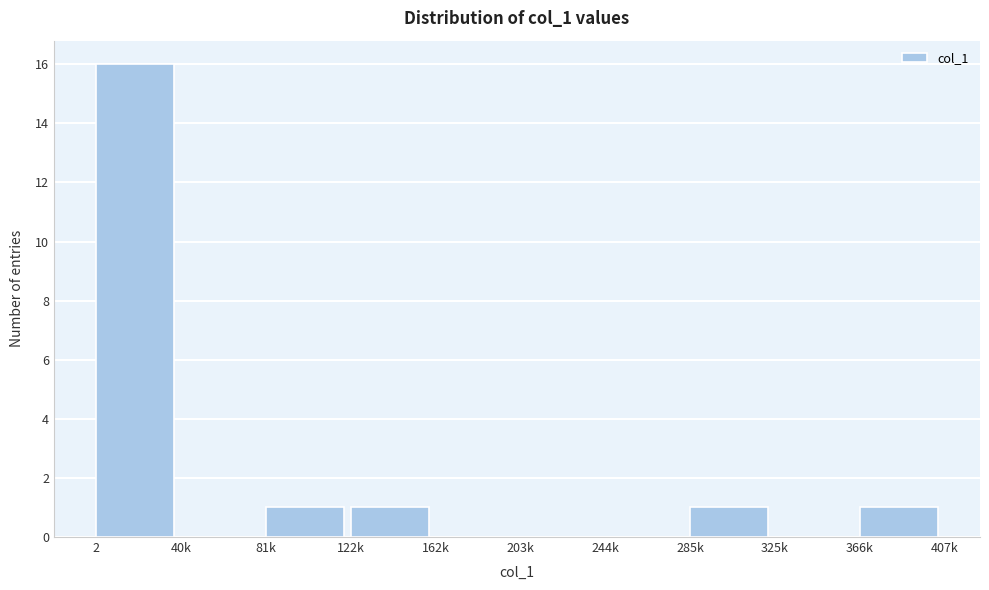

Reading right to left, what are all the values shown in this chart?

366k=1	325k=0	285k=1	244k=0	203k=0	162k=0	122k=1	81k=1	40k=0	2=16